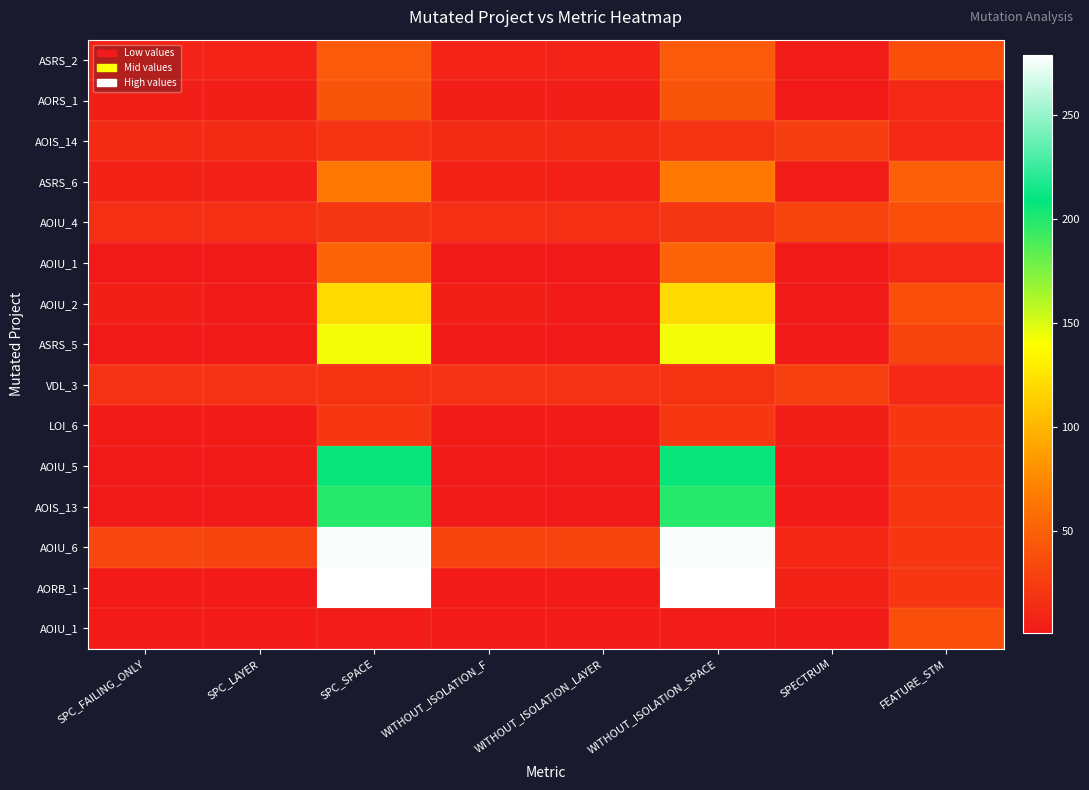

What is the minimum value shown in the chart?

1